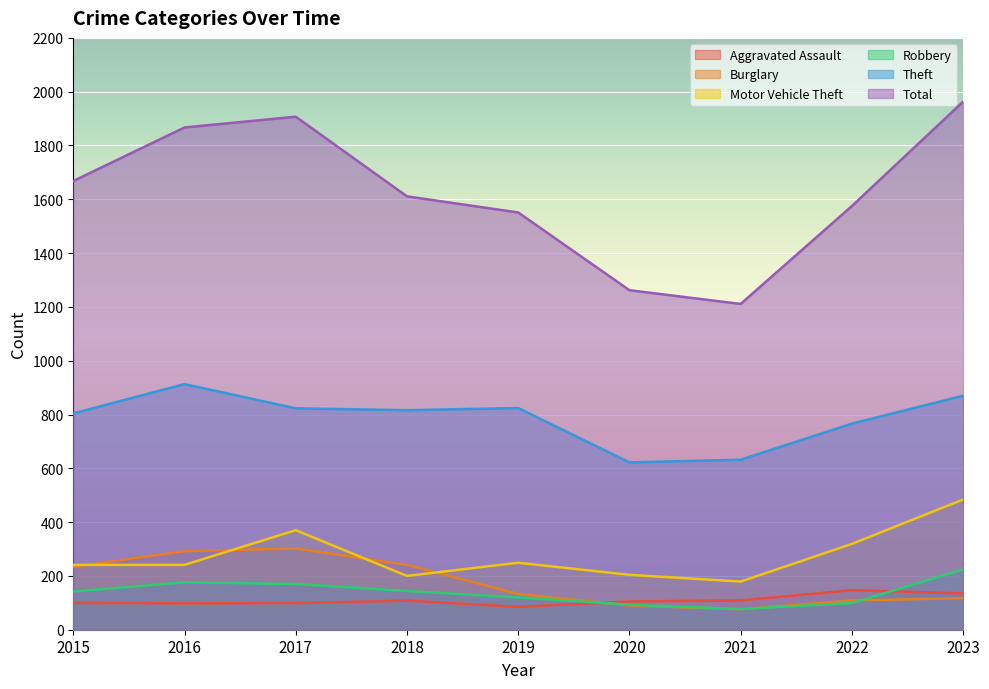

What is the value of the Robbery point at the 9th from the left?

224